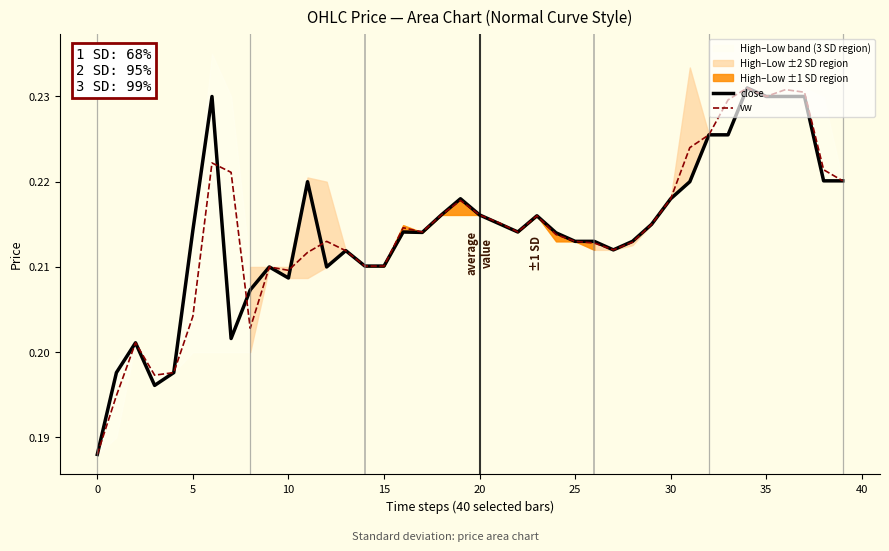

What is the label of the 5th point from the right?

35